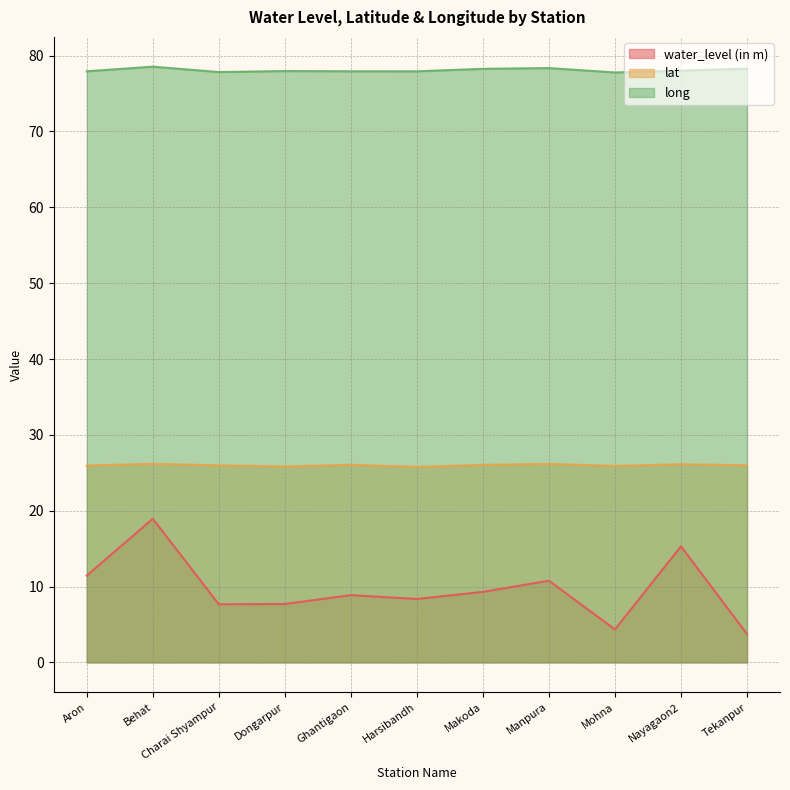

What is the difference between the highest and lowest values at Manpura?

67.6